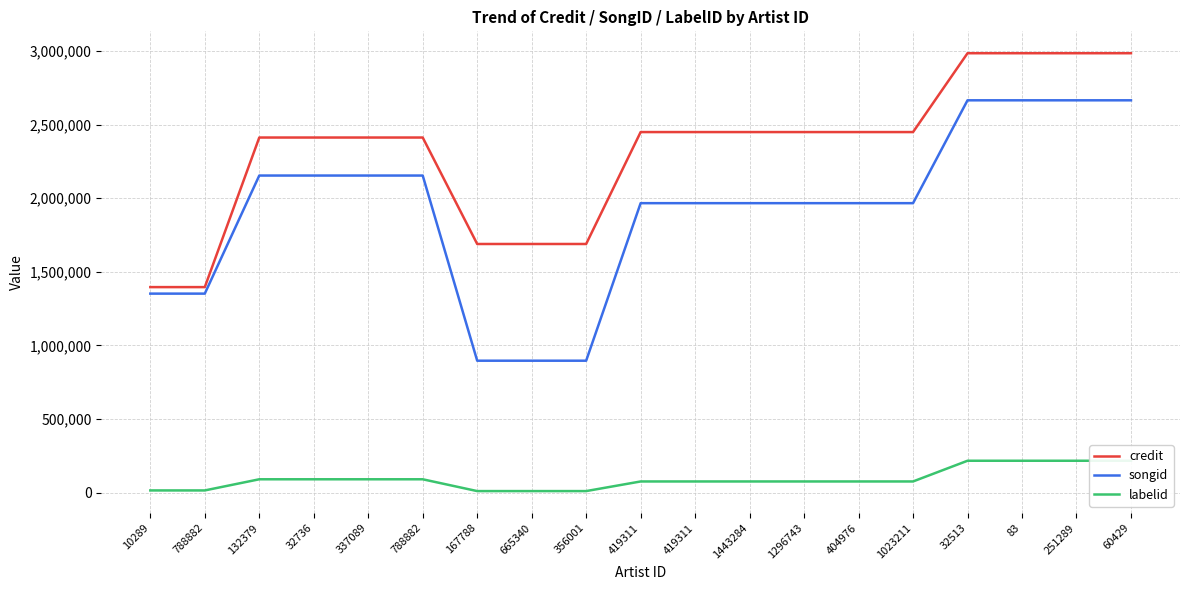

Is this an area chart (filled region under the line)?

No